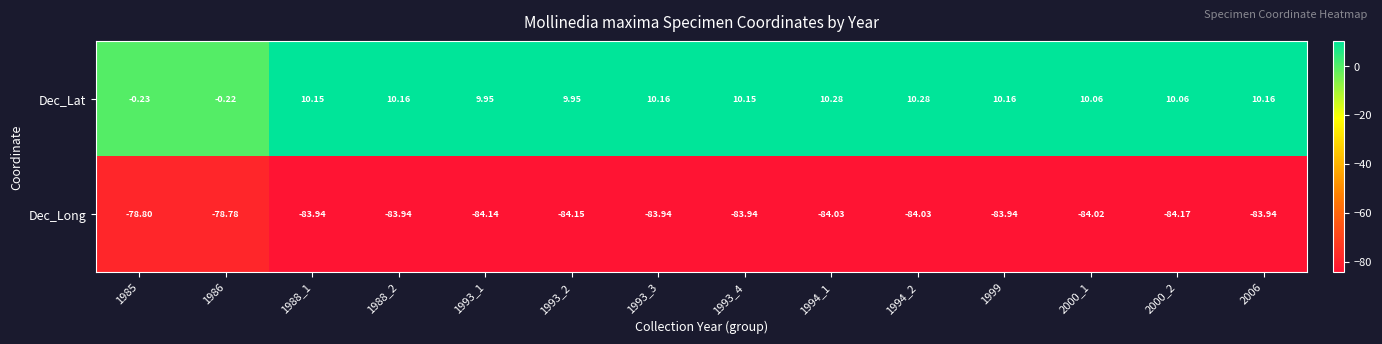

Which series has the largest range (max minus min)?

Dec_Lat